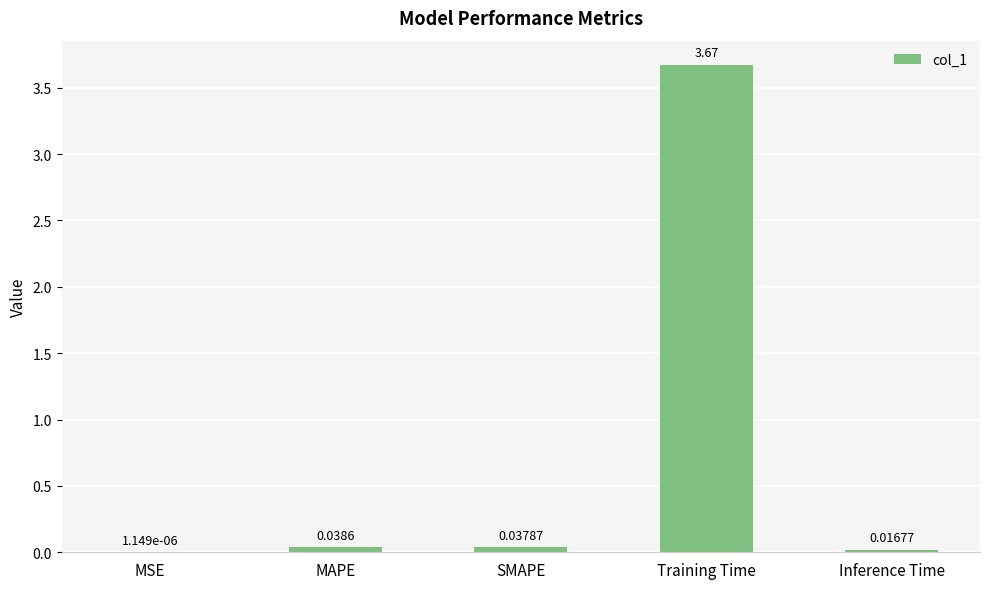

Which category has the highest value across all series?

Training Time